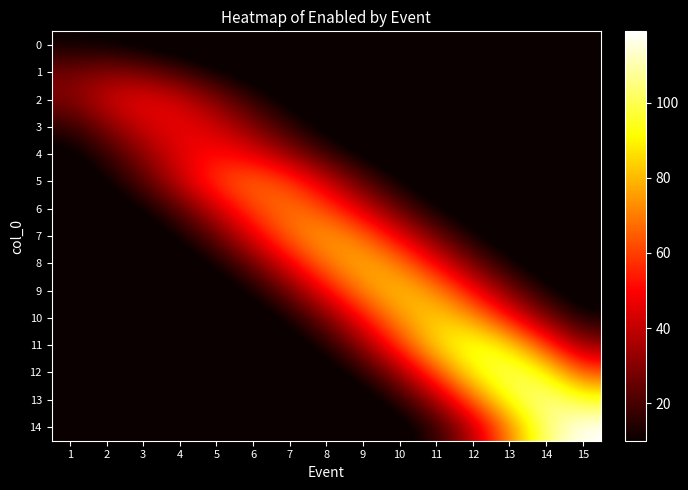

Reading left to right, transcribe all the data shown in this chart.

0: 1=10.0	2=8.8	3=6.1	4=3.2	5=1.4	6=0.4	7=0.1	8=0.0	9=0.0	10=0.0	11=0.0	12=0.0	13=0.0	14=0.0	15=0.0
1: 1=27.4	2=31.0	3=27.4	4=18.8	5=10.1	6=4.2	7=1.4	8=0.3	9=0.1	10=0.0	11=0.0	12=0.0	13=0.0	14=0.0	15=0.0
2: 1=29.1	2=42.4	3=48.0	4=42.4	5=29.1	6=15.6	7=6.5	8=2.1	9=0.5	10=0.1	11=0.0	12=0.0	13=0.0	14=0.0	15=0.0
3: 1=15.6	2=29.1	3=42.4	4=48.0	5=42.4	6=29.1	7=15.6	8=6.5	9=2.1	10=0.5	11=0.1	12=0.0	13=0.0	14=0.0	15=0.0
4: 1=7.0	2=16.9	3=31.5	4=45.9	5=52.0	6=45.9	7=31.5	8=16.9	9=7.0	10=2.3	11=0.6	12=0.1	13=0.0	14=0.0	15=0.0
5: 1=3.0	2=9.2	3=22.1	4=41.2	5=60.0	6=68.0	7=60.0	8=41.2	9=22.1	10=9.2	11=3.0	12=0.8	13=0.1	14=0.0	15=0.0
6: 1=0.8	2=3.1	3=9.5	4=22.7	5=42.5	6=61.8	7=70.0	8=61.8	9=42.5	10=22.7	11=9.5	12=3.1	13=0.8	14=0.2	15=0.0
7: 1=0.2	2=0.9	3=3.4	4=10.4	5=25.0	6=46.7	7=68.0	8=77.0	9=68.0	10=46.7	11=25.0	12=10.4	13=3.4	14=0.9	15=0.2
8: 1=0.0	2=0.2	3=0.9	4=3.5	5=10.8	6=26.0	7=48.5	8=70.6	9=80.0	10=70.6	11=48.5	12=26.0	13=10.8	14=3.5	15=0.9
9: 1=0.0	2=0.0	3=0.2	4=0.9	5=3.6	6=11.2	7=26.9	8=50.3	9=73.2	10=83.0	11=73.2	12=50.3	13=26.9	14=11.2	15=3.6
10: 1=0.0	2=0.0	3=0.0	4=0.2	5=1.0	6=3.8	7=11.6	8=27.9	9=52.2	10=75.9	11=86.0	12=75.9	13=52.2	14=27.9	15=11.6
11: 1=0.0	2=0.0	3=0.0	4=0.0	5=0.2	6=1.1	7=4.3	8=13.3	9=31.8	10=59.4	11=86.5	12=98.0	13=86.5	14=59.4	15=31.8
12: 1=0.0	2=0.0	3=0.0	4=0.0	5=0.0	6=0.2	7=1.2	8=4.6	9=14.1	10=33.8	11=63.1	12=91.8	13=104.0	14=91.8	15=63.1
13: 1=0.0	2=0.0	3=0.0	4=0.0	5=0.0	6=0.0	7=0.2	8=1.2	9=4.8	10=14.8	11=35.4	12=66.1	13=96.2	14=109.0	15=96.2
14: 1=0.0	2=0.0	3=0.0	4=0.0	5=0.0	6=0.0	7=0.0	8=0.3	9=1.3	10=5.2	11=16.1	12=38.6	13=72.2	14=105.0	15=119.0